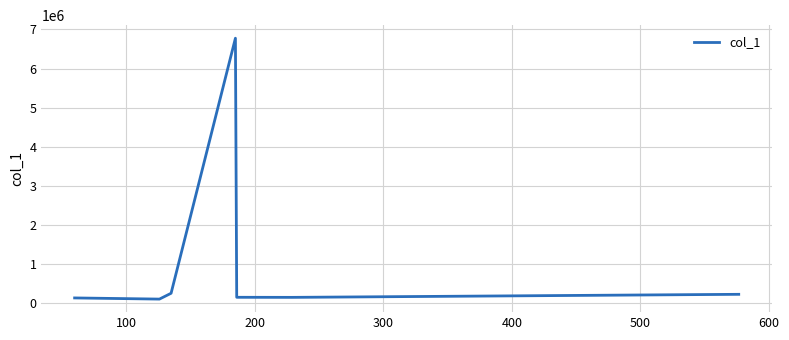

What is the average value?

1108808.3